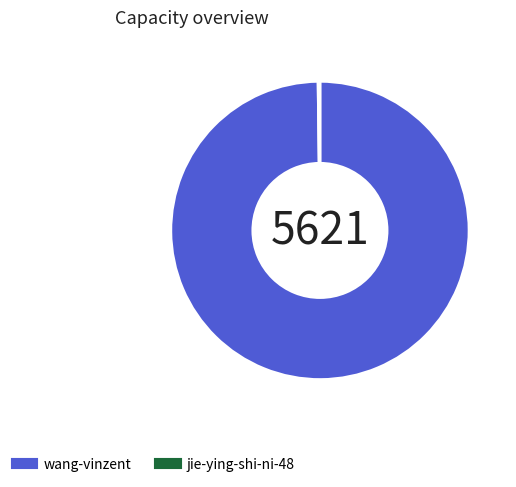

Which category accounts for the majority?

wang-vinzent